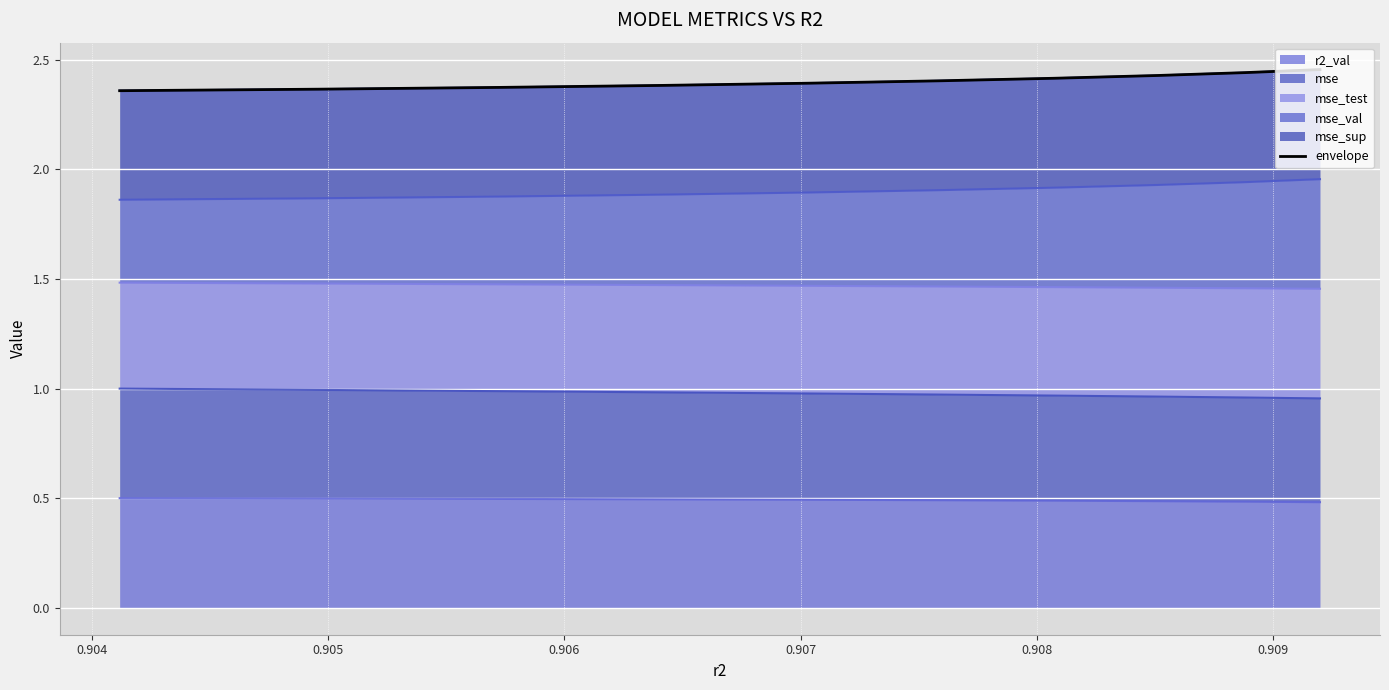

What is the highest value of the r2_val series?

0.5